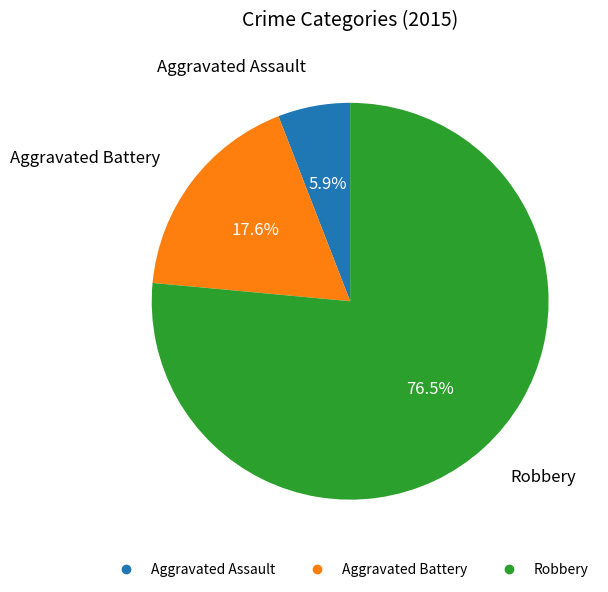

What portion of the pie excludes Robbery?

23.5%